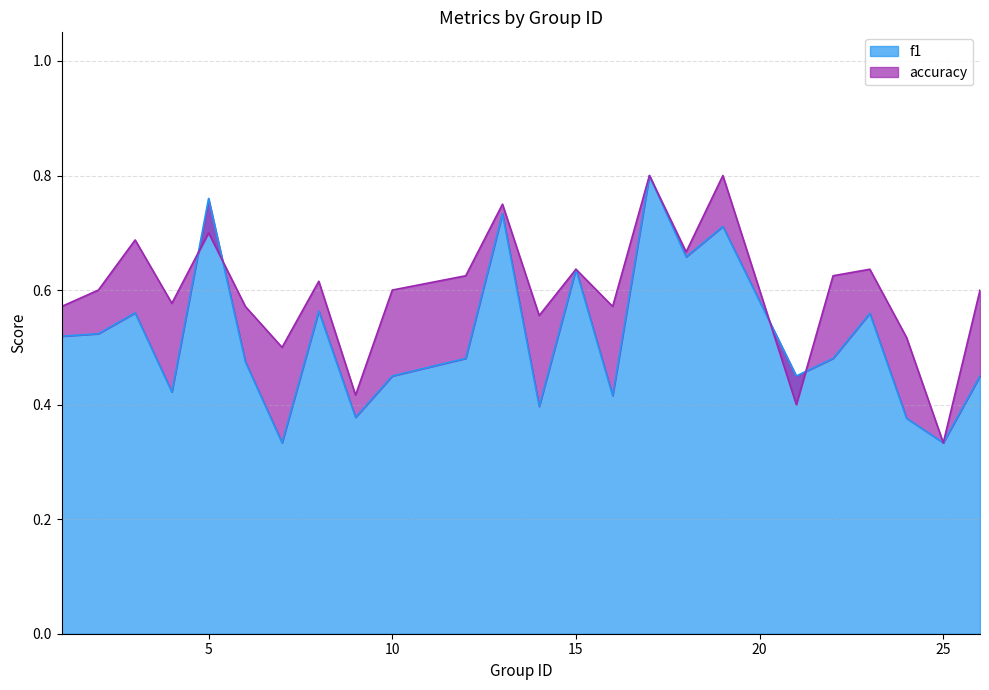

Is it true that f1 equals 0.7 at 19?

True